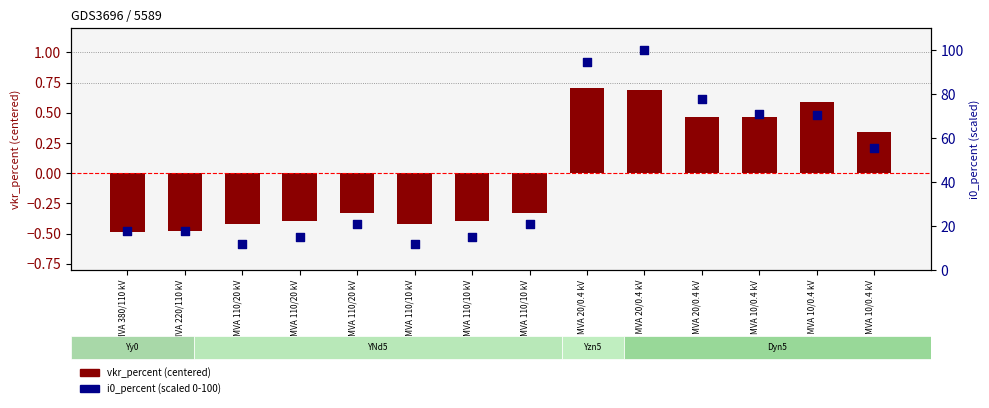

What are all the series names shown in the legend?

vkr_percent (centered), i0_percent (scaled 0-100)